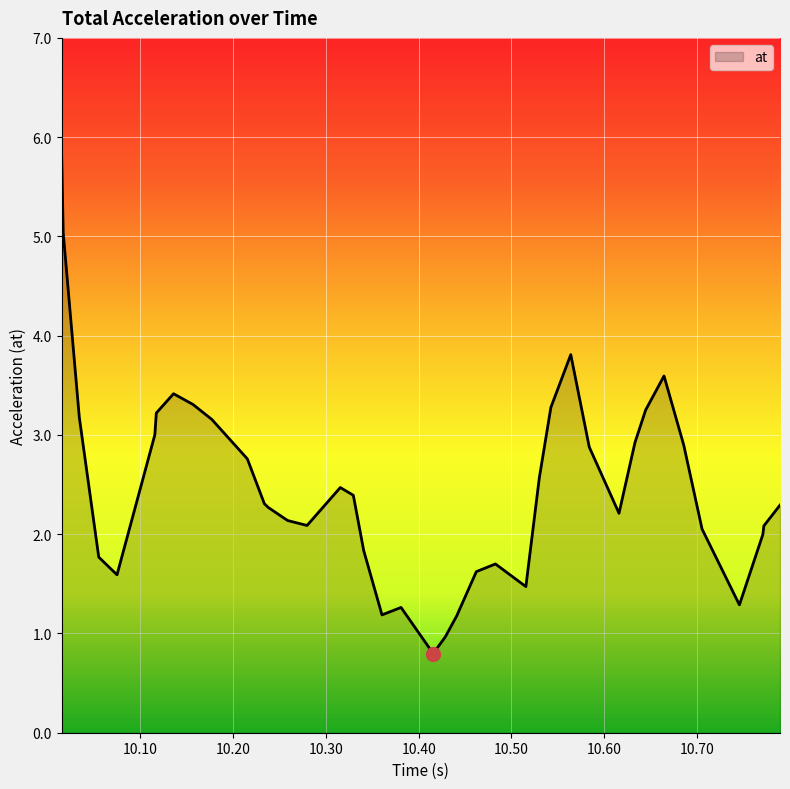

Reading left to right, transcribe all the data shown in this chart.

5.8	5.0	3.2	1.8	1.6	3.0	3.2	3.4	3.3	3.2	2.8	2.3	2.3	2.1	2.1	2.5	2.4	1.8	1.2	1.3	0.8	1.0	1.2	1.6	1.7	1.5	2.6	3.3	3.8	2.9	2.2	2.9	3.3	3.6	2.9	2.1	1.3	2.0	2.1	2.3